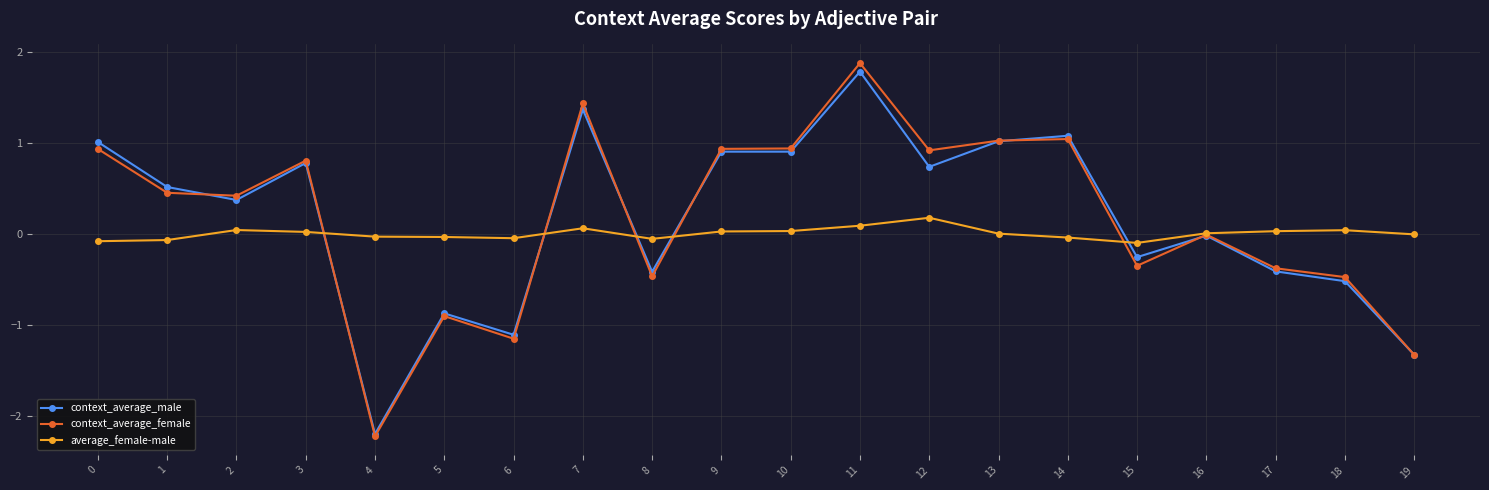

True or false: context_average_male has more than 2 points higher than both neighbors.

True